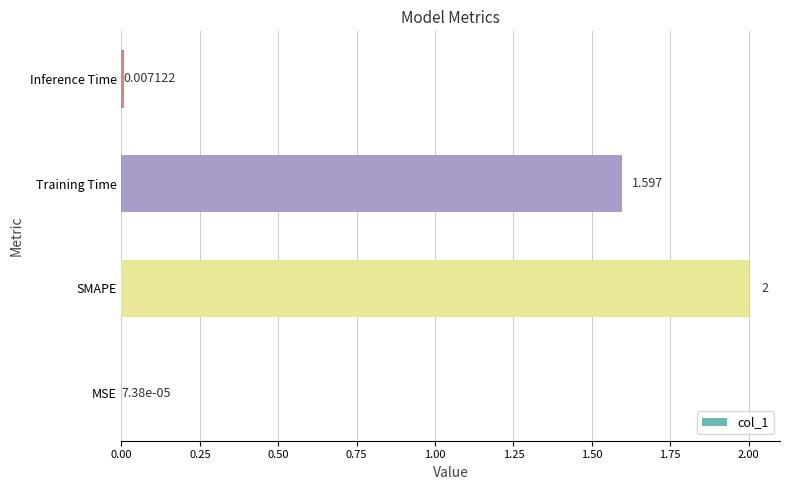

At which label is the value closest to 1?

Training Time